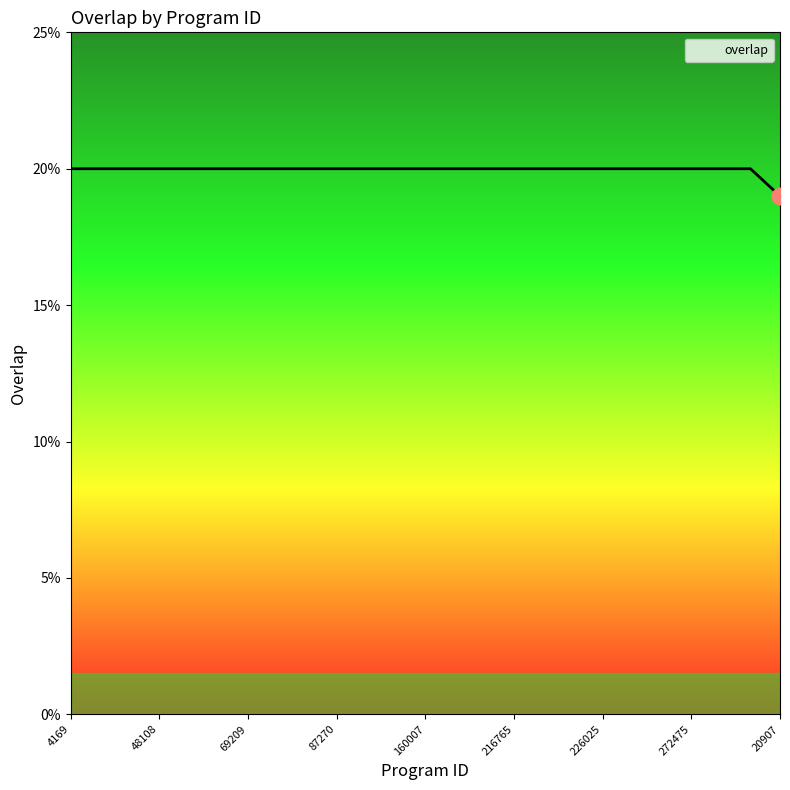

Reading right to left, extract all data points from this chart.

19	20	20	20	20	20	20	20	20	20	20	20	20	20	20	20	20	20	20	20	20	20	20	20	20